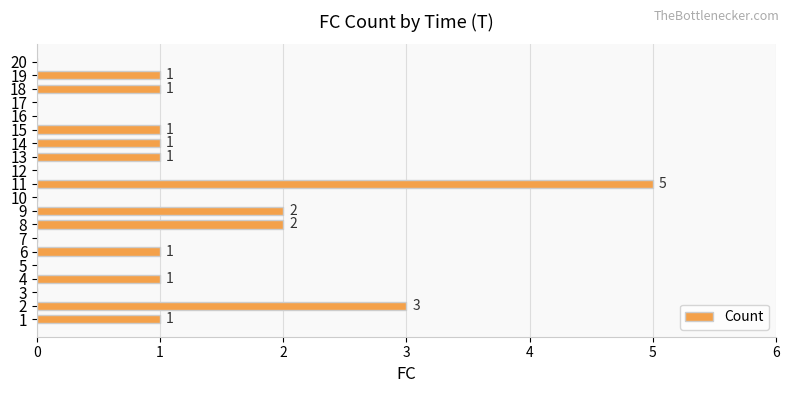

What is the sum of all values?

20